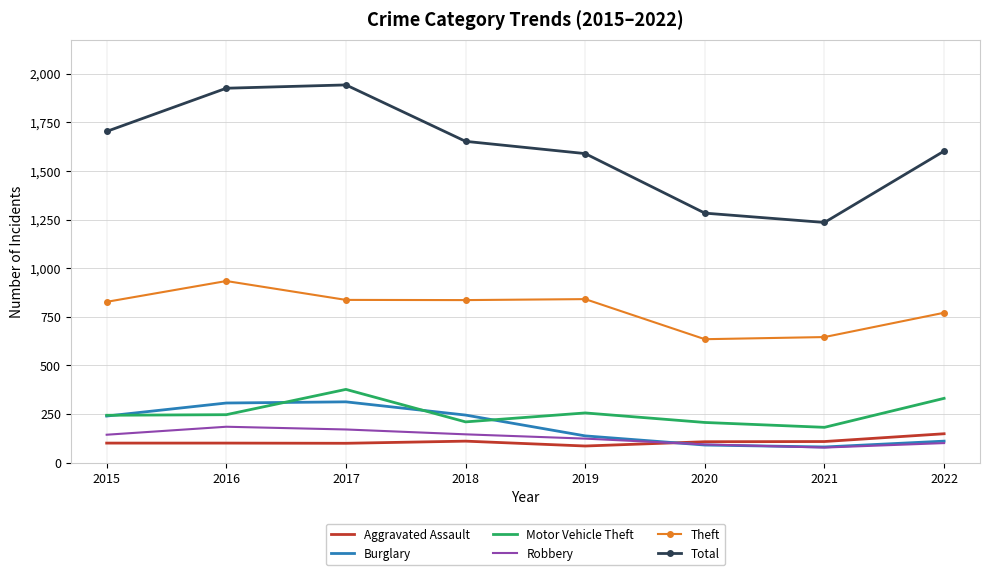

True or false: Motor Vehicle Theft and Theft intersect in this chart.

False